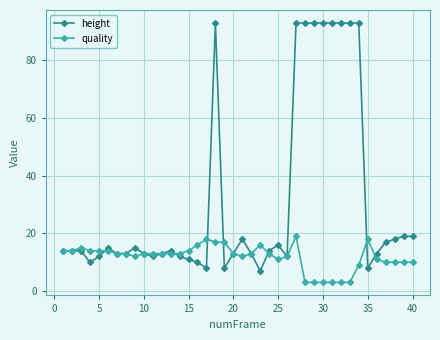

What is the difference between the maximum and second lowest values in the quality series?

16